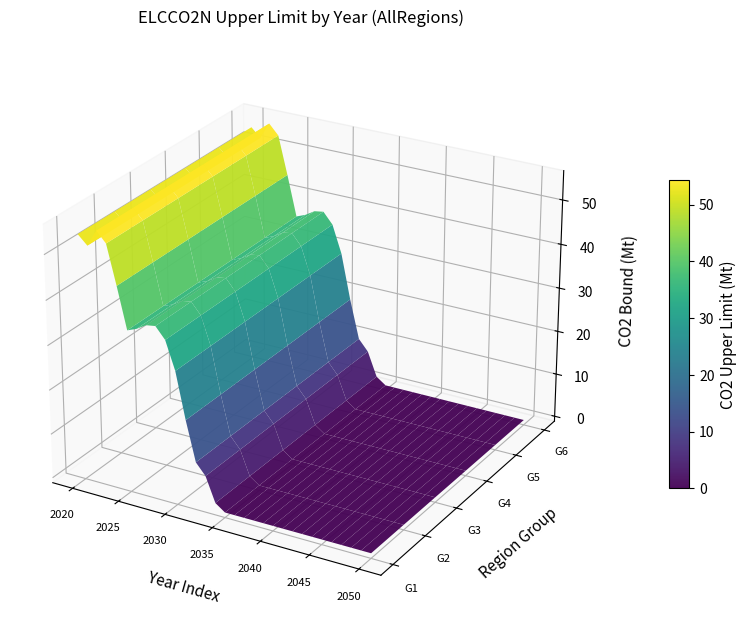

Where is the data nearest to the value 27?

2030